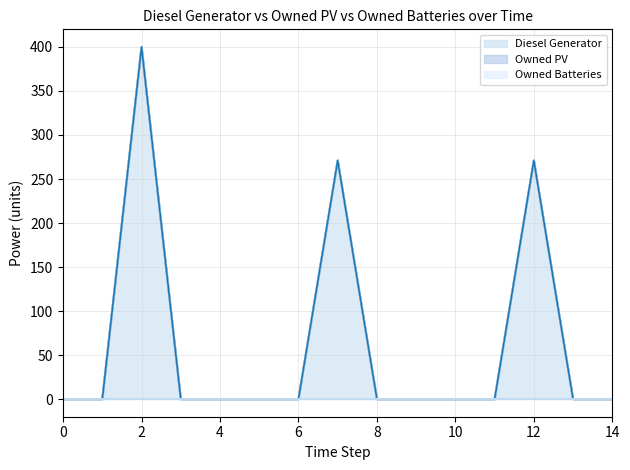

Count the number of data series in this chart.

3